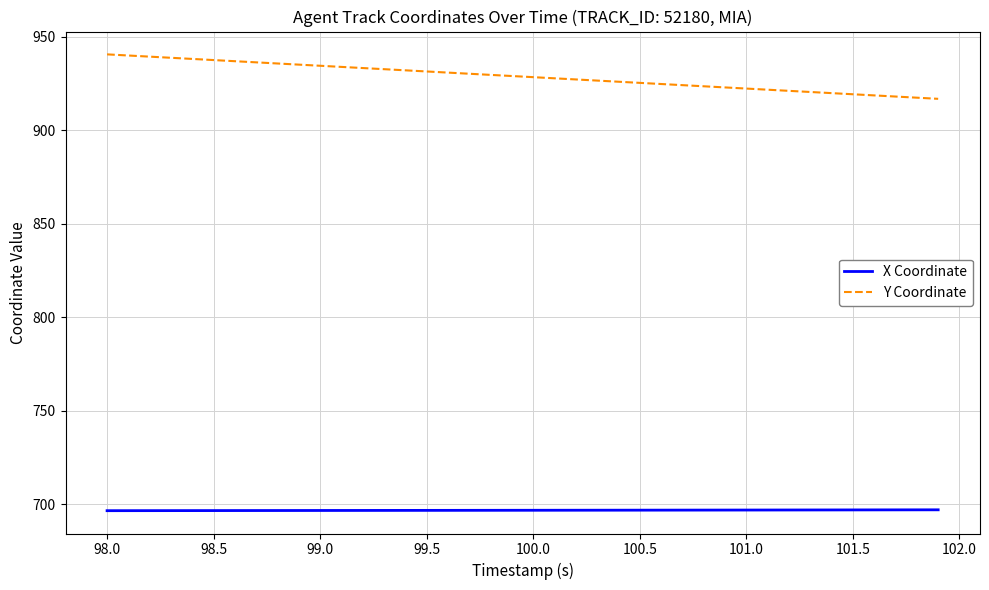

True or false: X Coordinate and Y Coordinate cross at least once.

False